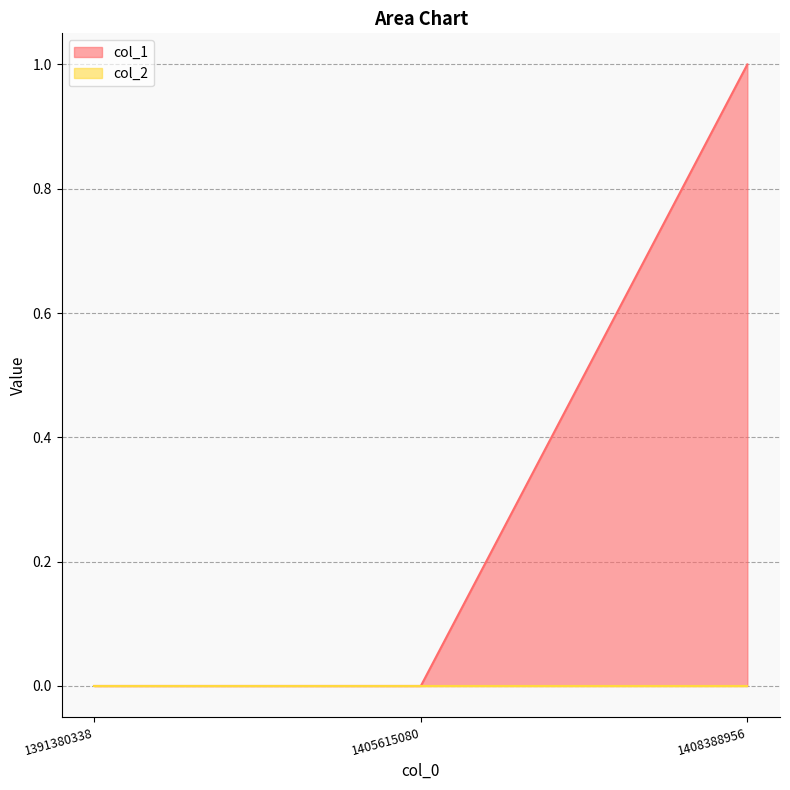

The chart shows a value of 0 at 1405615080. True or false?

True